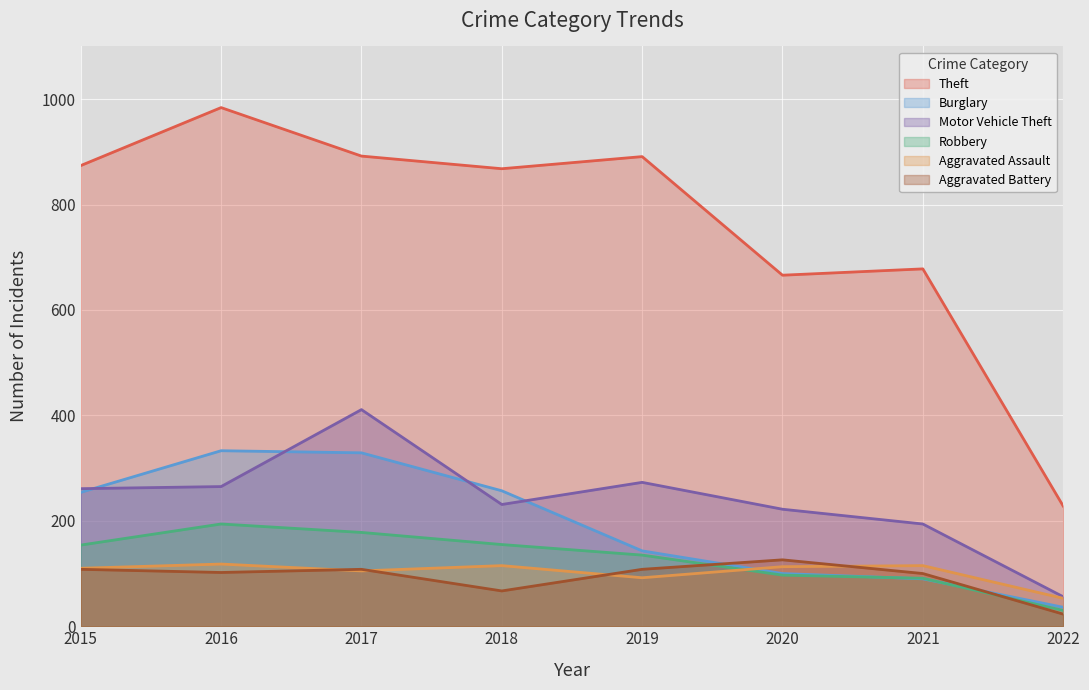

At which category does Aggravated Battery reach its first local peak?

2017